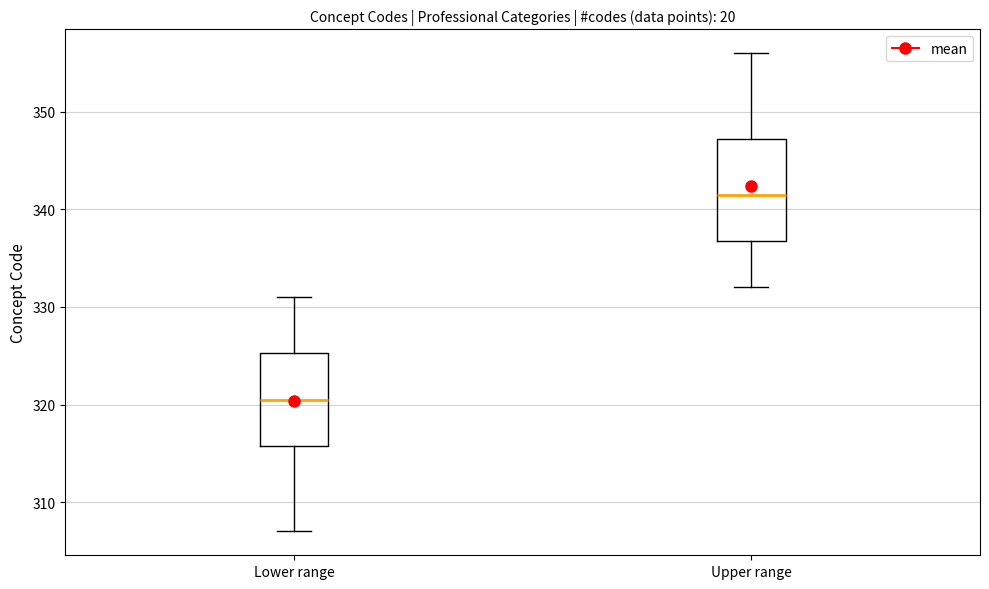

Reading left to right, read every box against the y-axis: the position of its median line, the range the box covers, and the ends of its whiskers. The values are not printed on the chart, so give them approximately, as read against the axis.

Lower range: median 321, box 316 to 325, whiskers 307 to 331
Upper range: median 342, box 337 to 347, whiskers 332 to 356